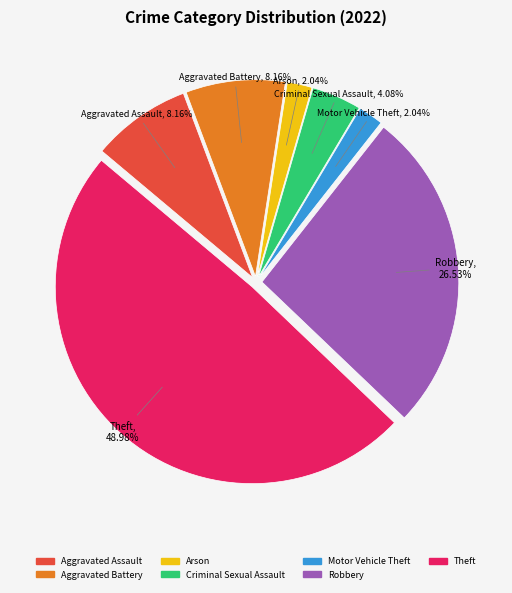

To the nearest percent, what is the difference between the largest and smallest slice percentages?

47%